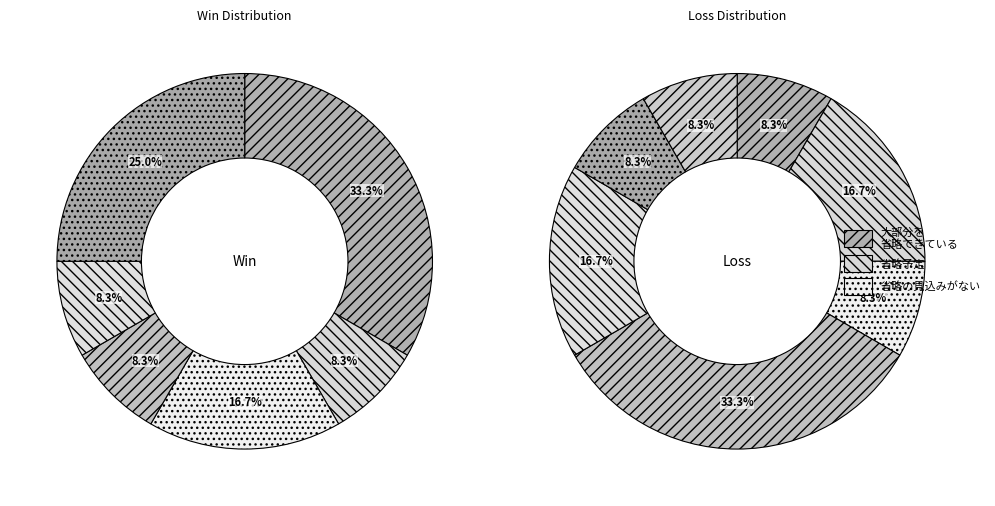

Is it true that Pow3rP is 26% of the pie?

False